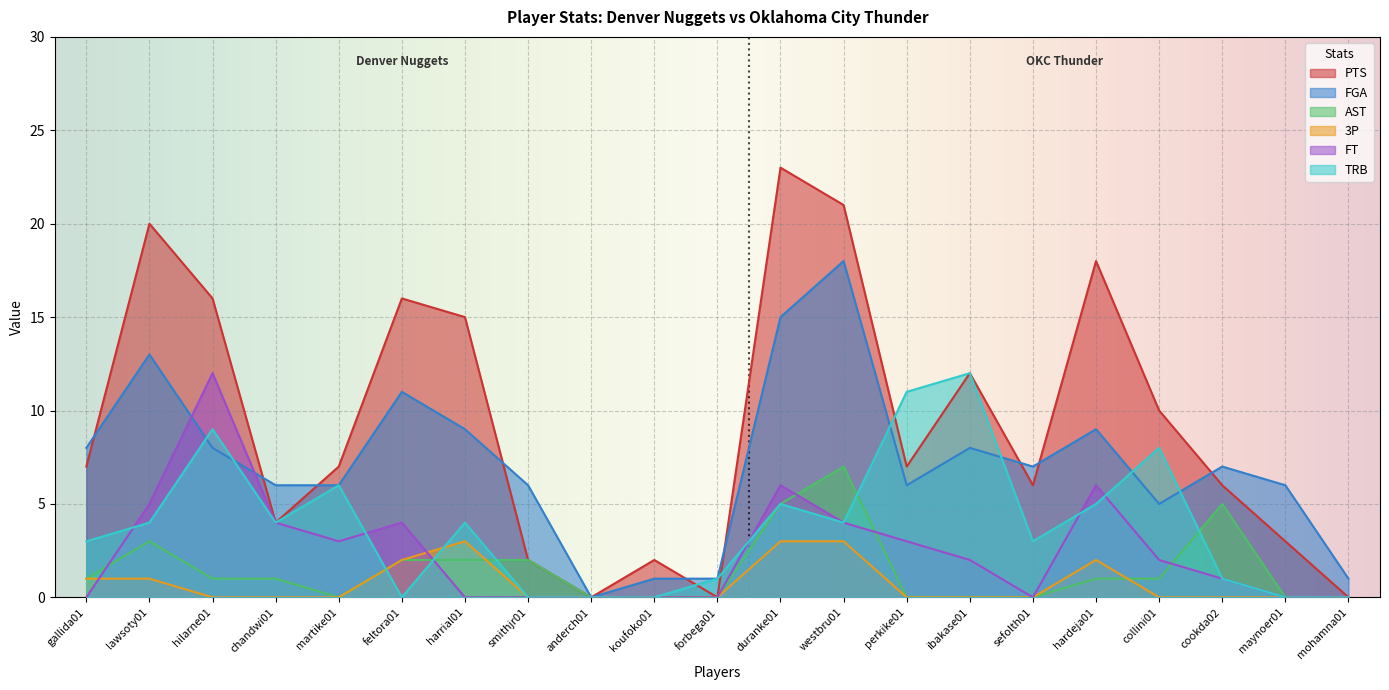

Which series ends up on top after the final intersection of 3P and FT?

3P